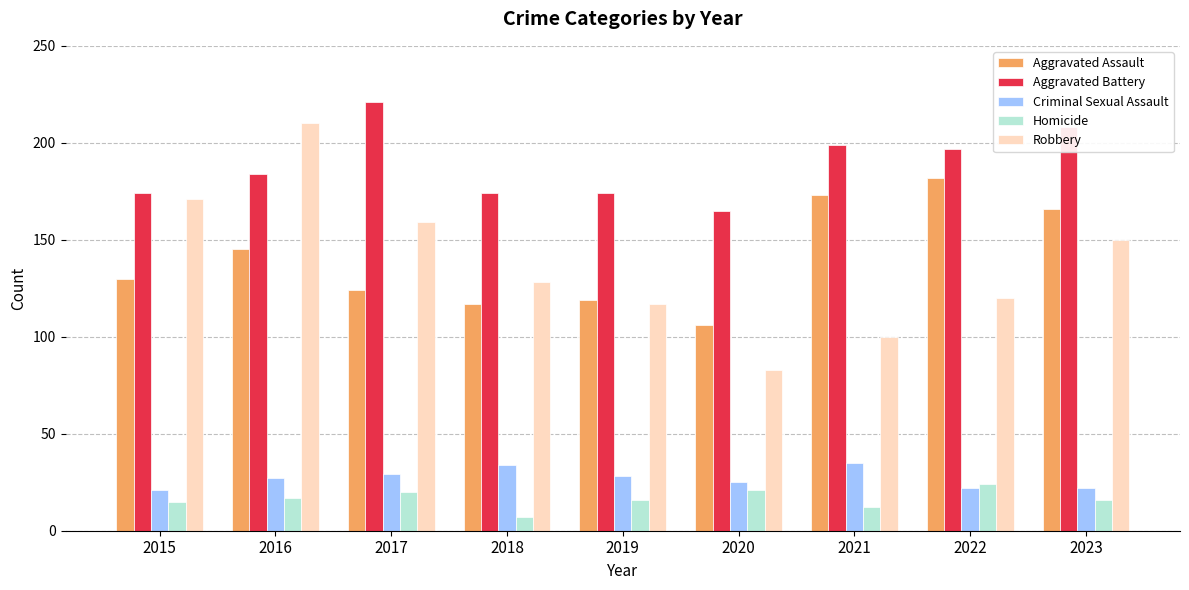

What is the difference between the maximum and second lowest values in the Robbery series?

110